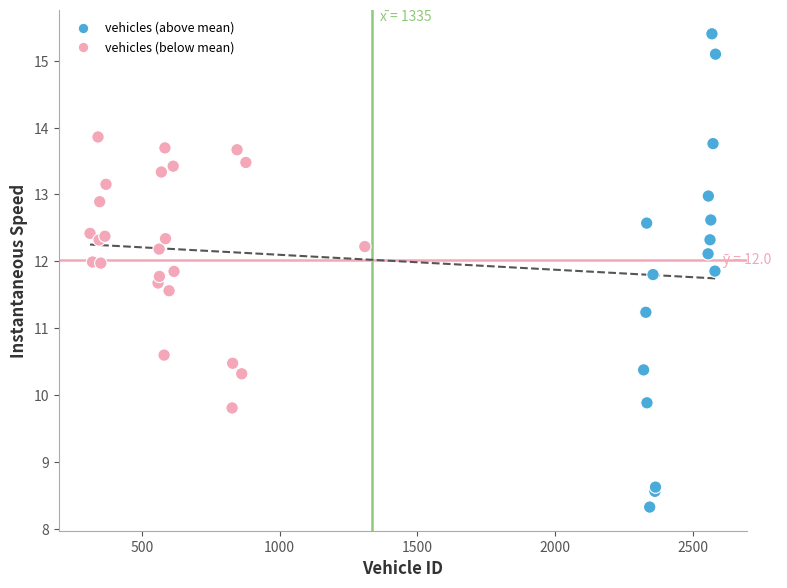

What Y value in the scatter plot is closest to 11?

11.2